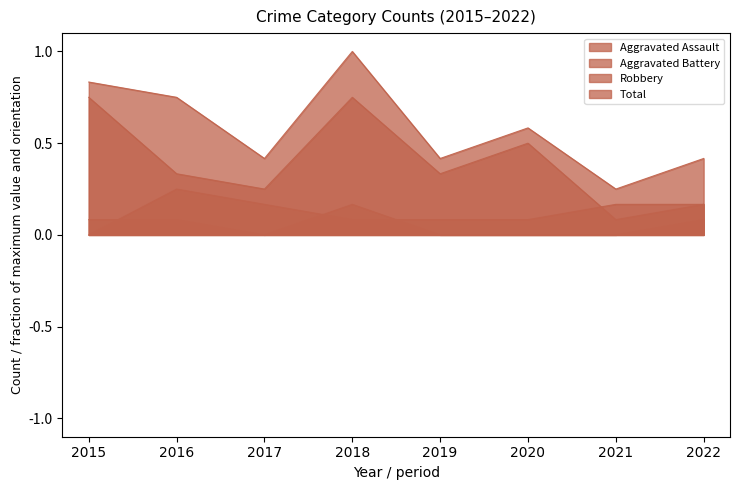

Does the chart display data point markers on the line(s)?

No